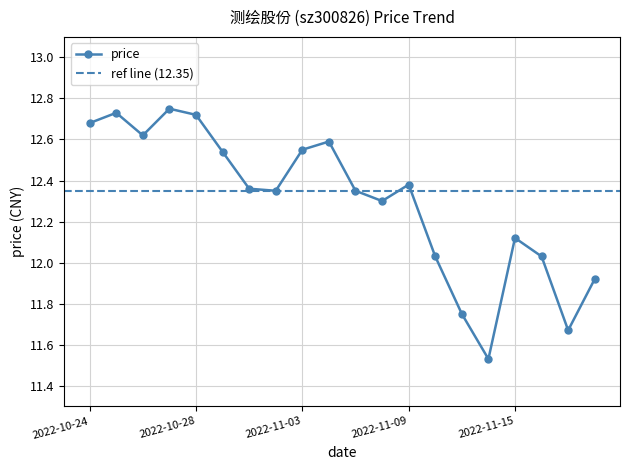

What is the maximum value shown in the chart?

12.8